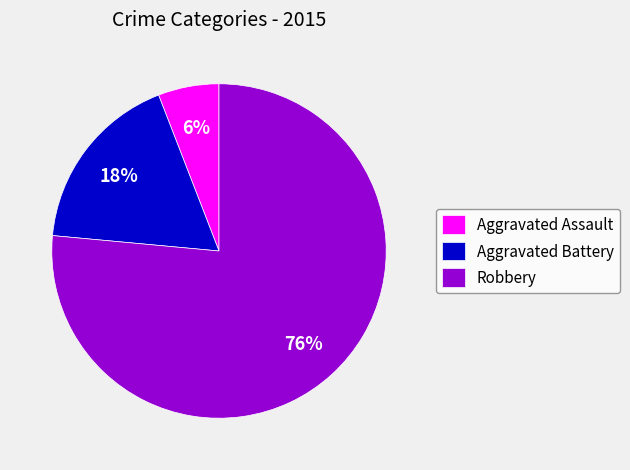

Count the number of slices in the pie.

3